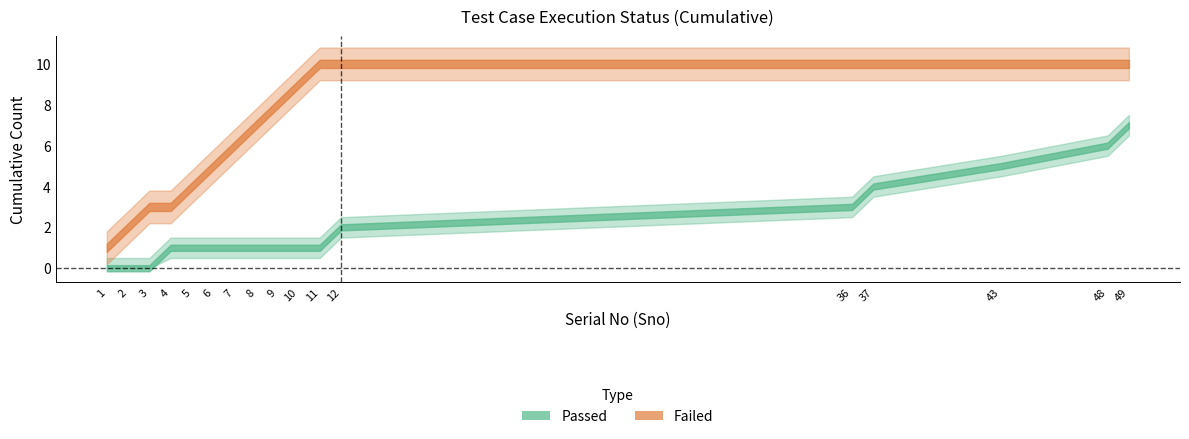

Is it true that Failed equals 0 at 9?

False